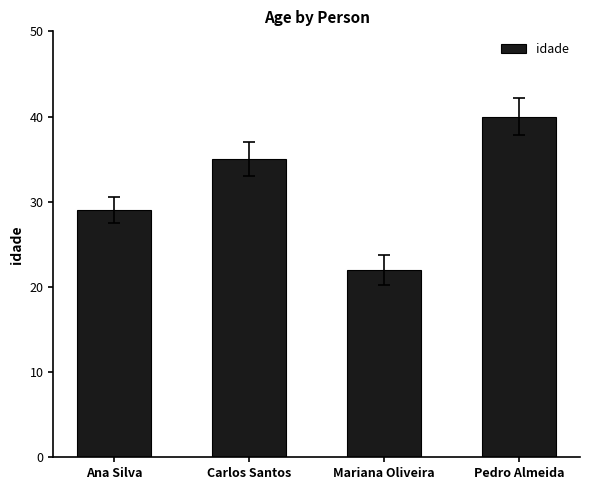

What is the label of the 4th bar from the left?

Pedro Almeida